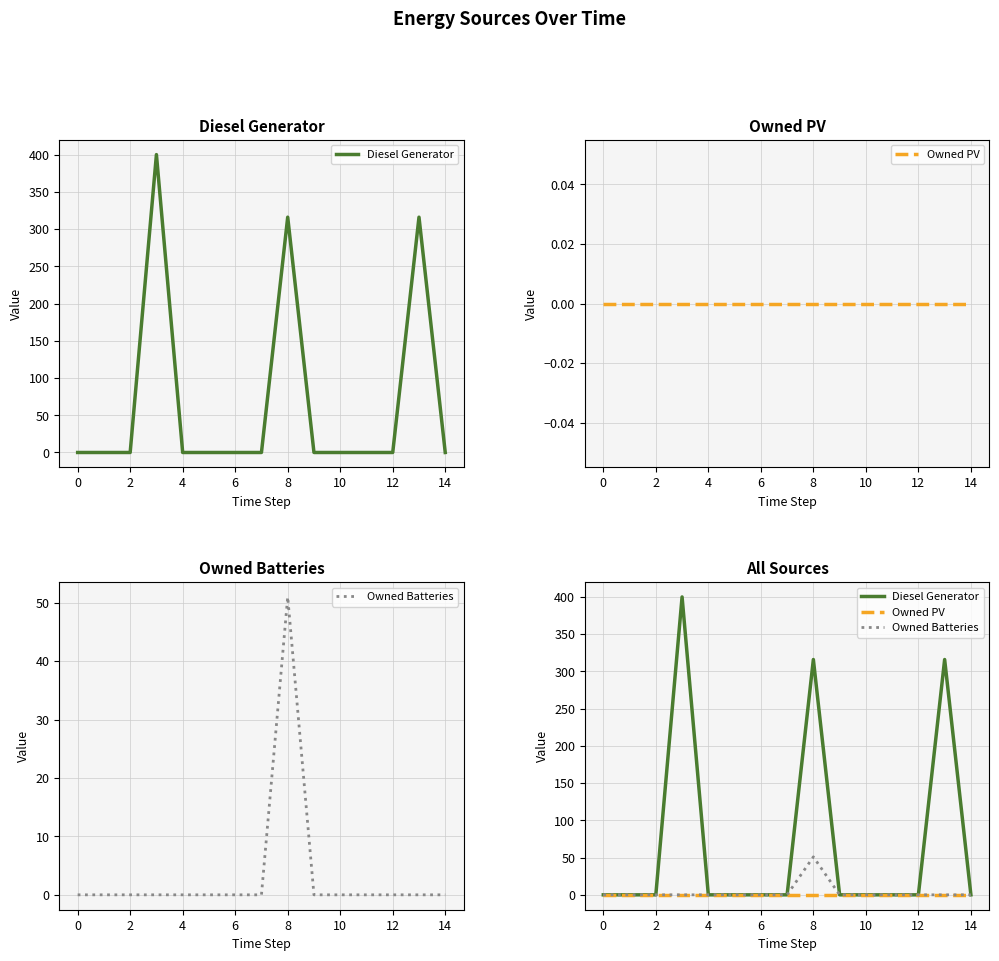

Is the value of Owned PV at 14 greater than the value of Owned Batteries at 0?

No